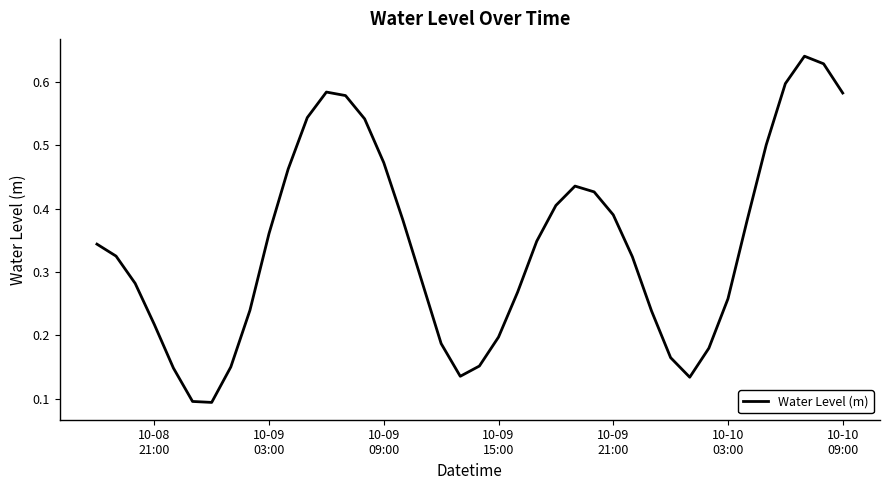

True or false: there are more than 2 points higher than both neighbors.

True